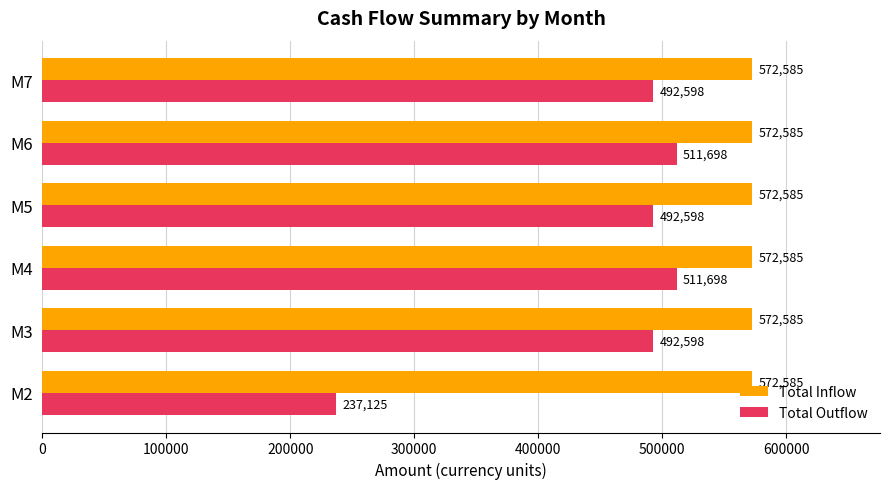

What is the average value of the Total Outflow series?

456386.3